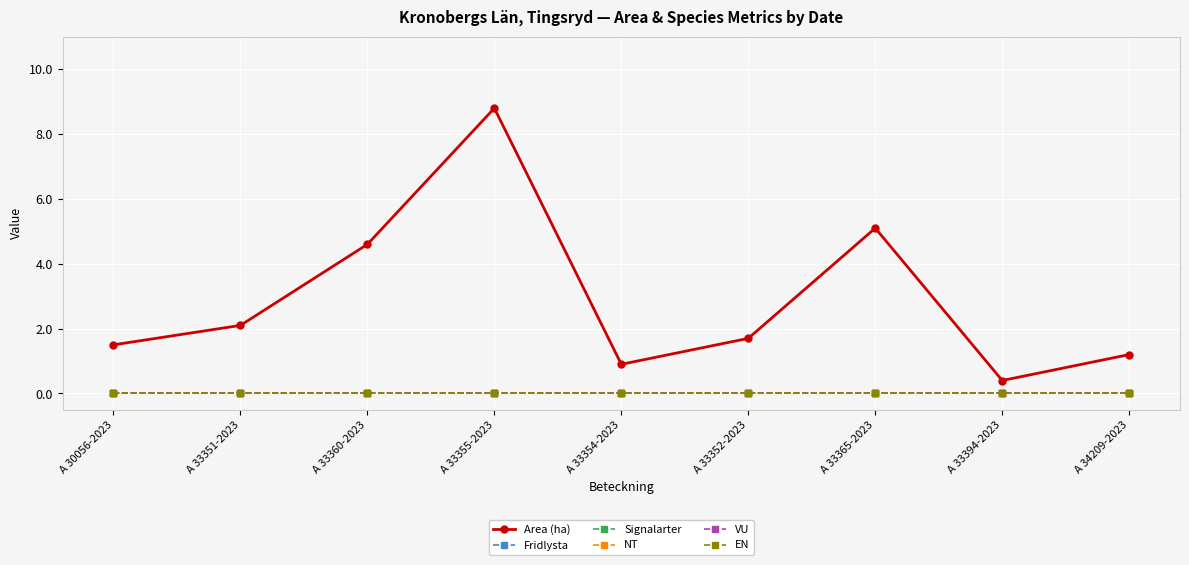

Which series changed the most between A 33355-2023 and A 33365-2023?

Area (ha)